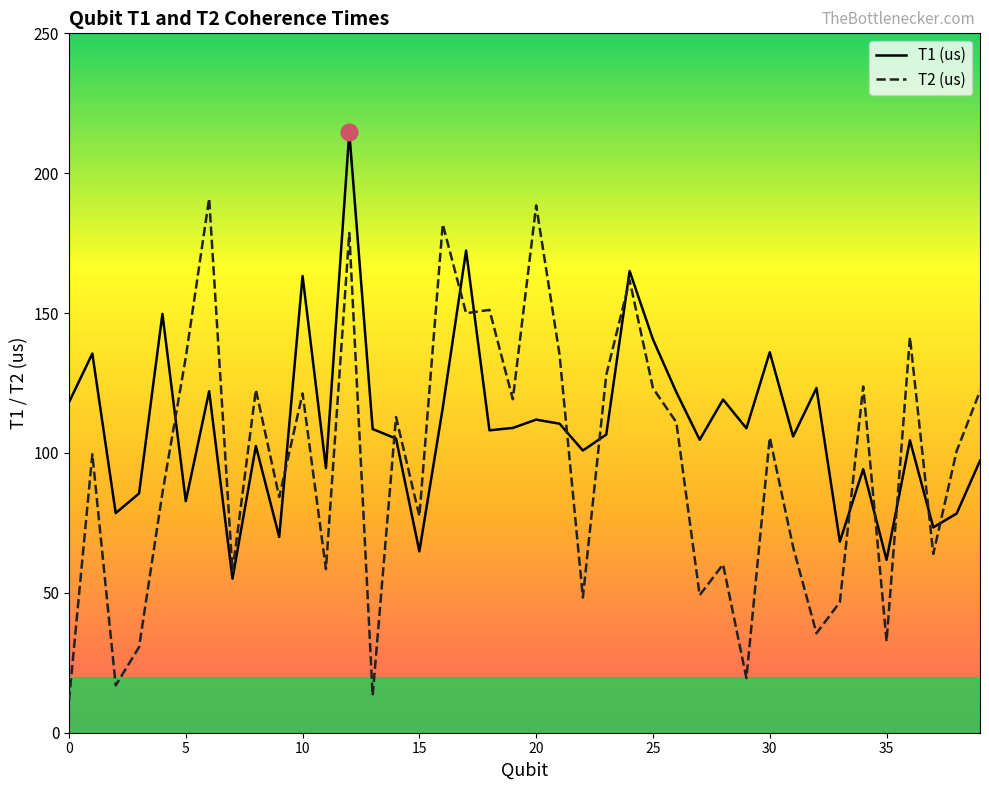

What is the difference between the second highest and minimum values in the T1 (us) series?

117.3